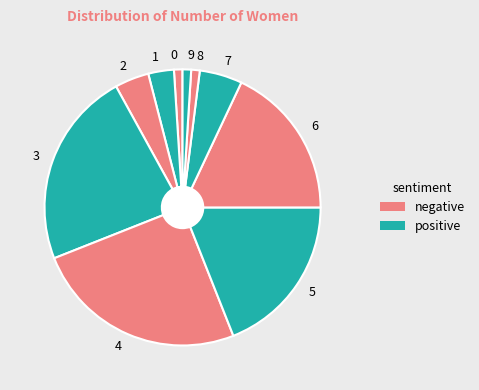

Combined, do 7 and 0 account for over 50%?

No